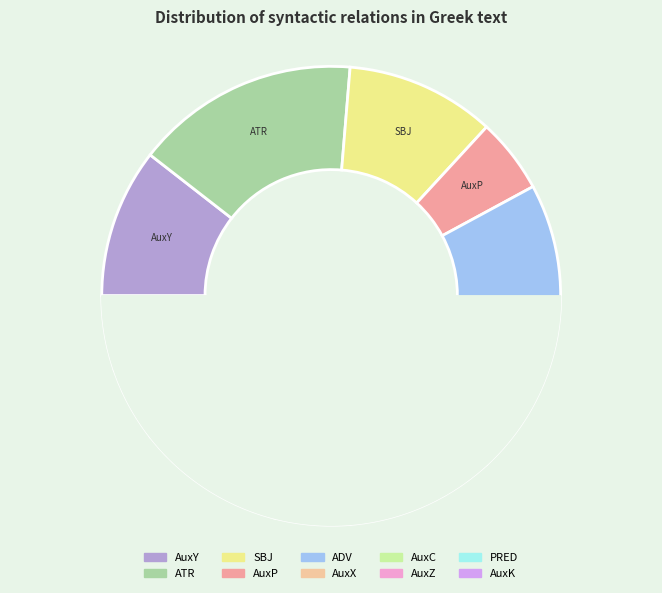

What is the ratio of the value at AuxK to the value at ATR?

0.3